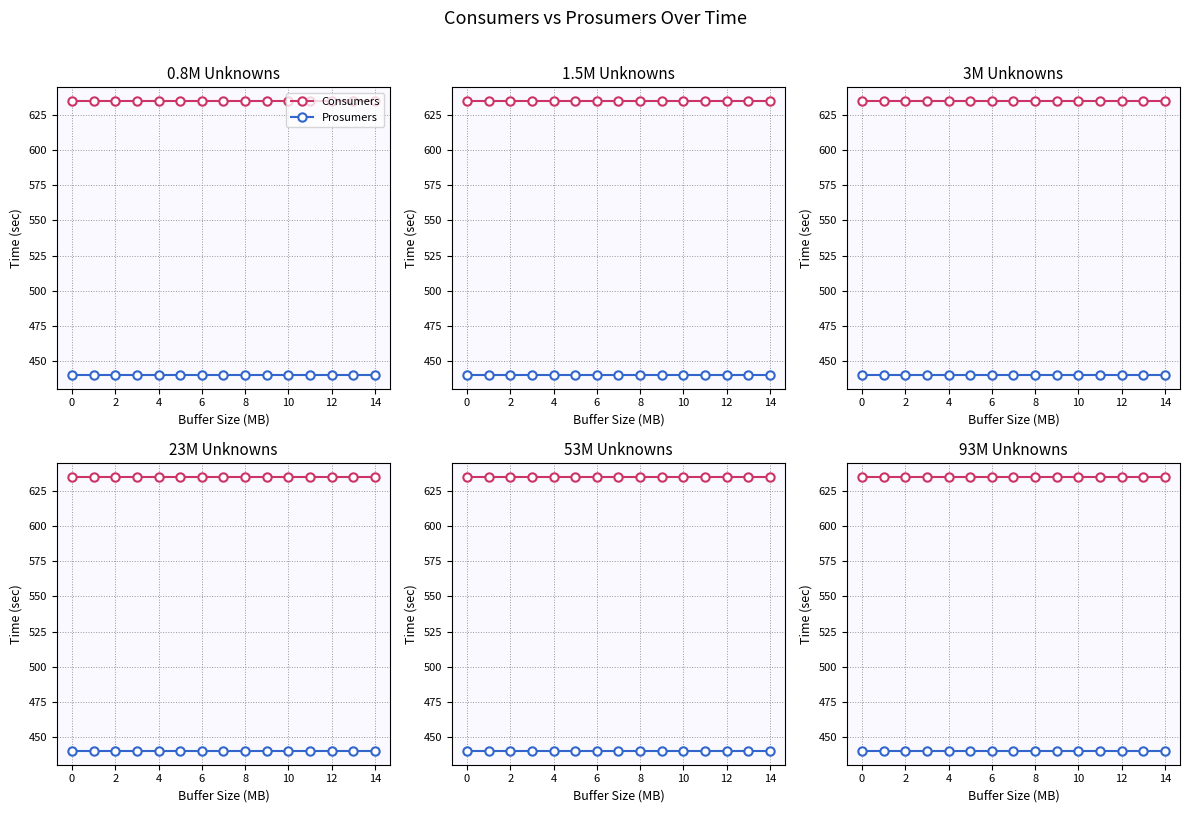

What is the label of the 2nd point from the right?

13